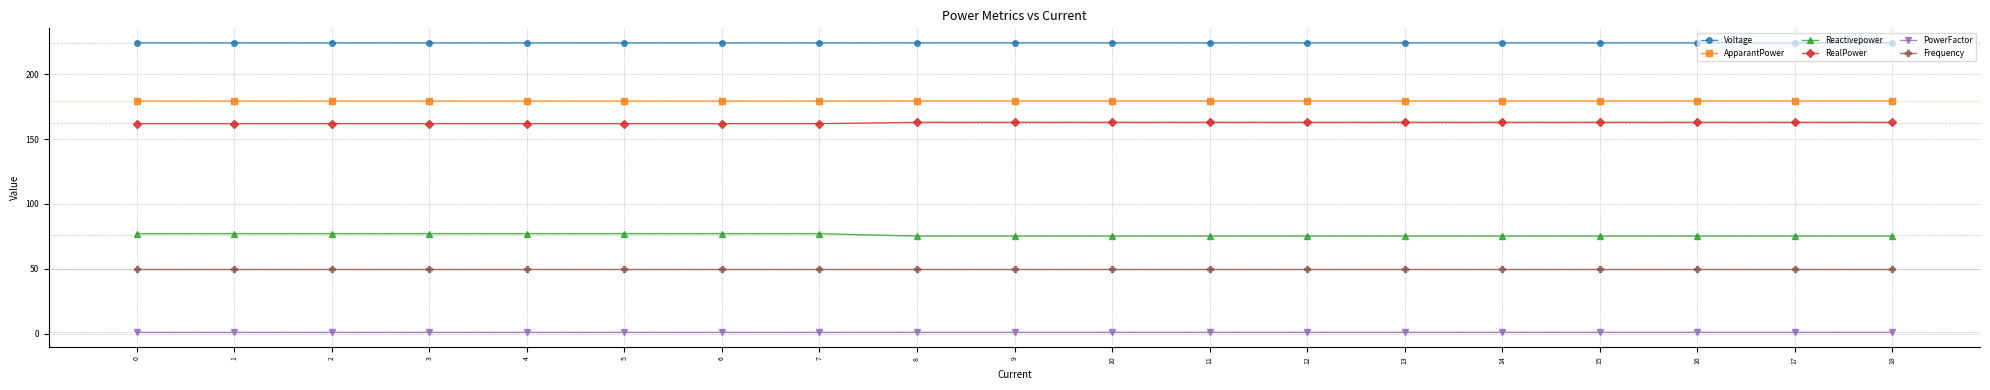

What is the average value of the Frequency series?

50.0